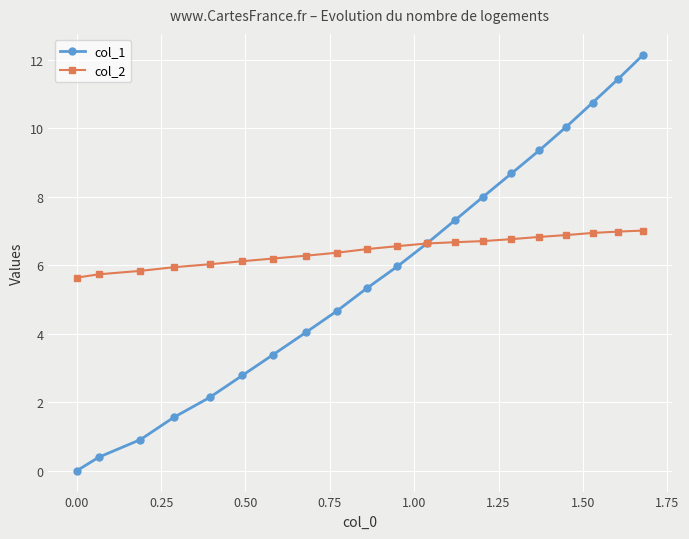

List the series in order of their peak value, lowest first.

col_2, col_1